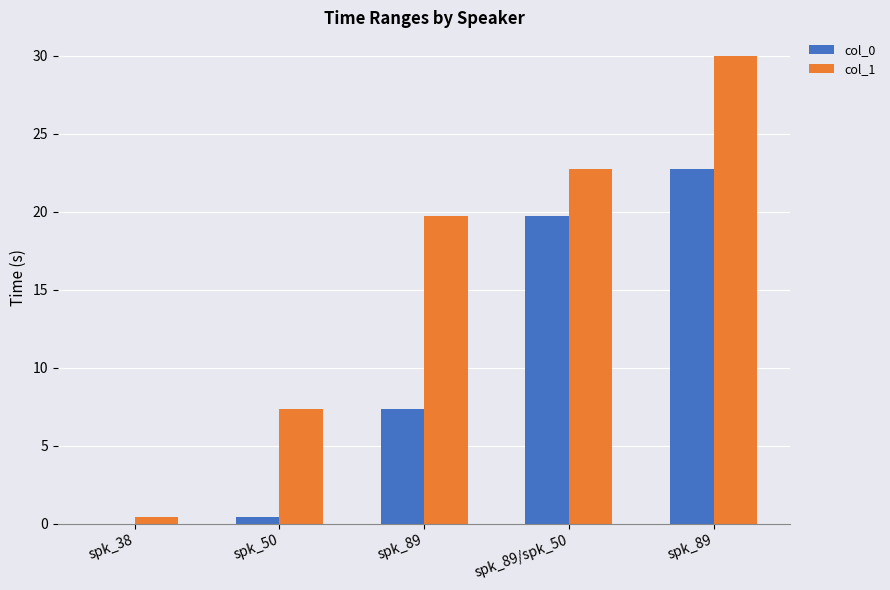

What is the label of the 3rd bar from the left?

spk_89